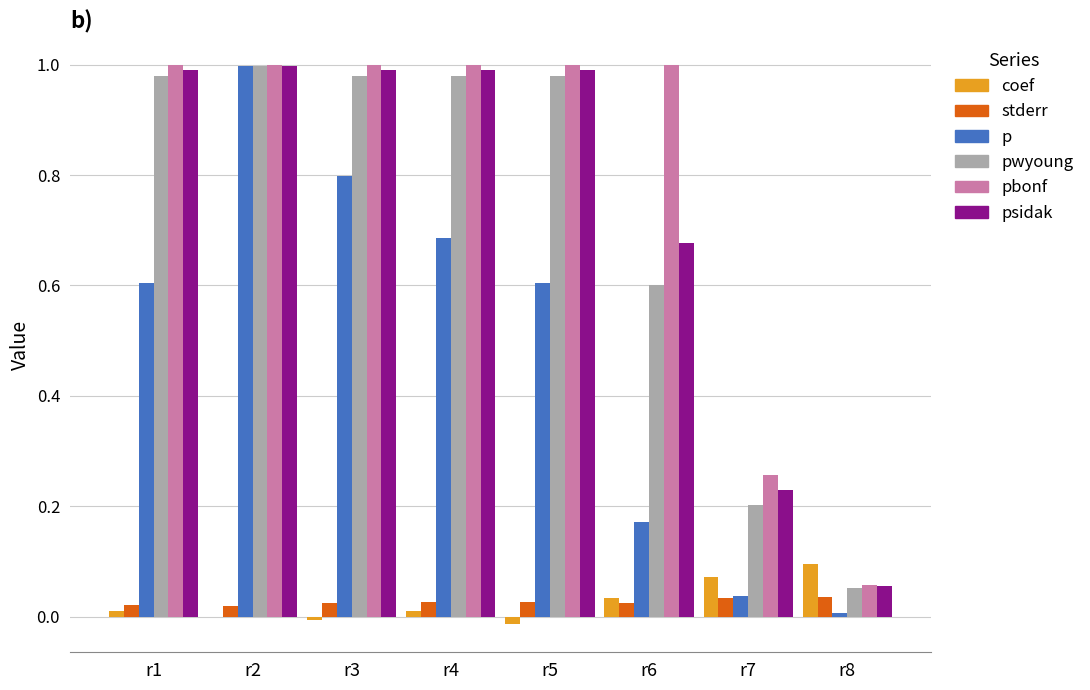

How many pbonf values are between 1 and 2?

6